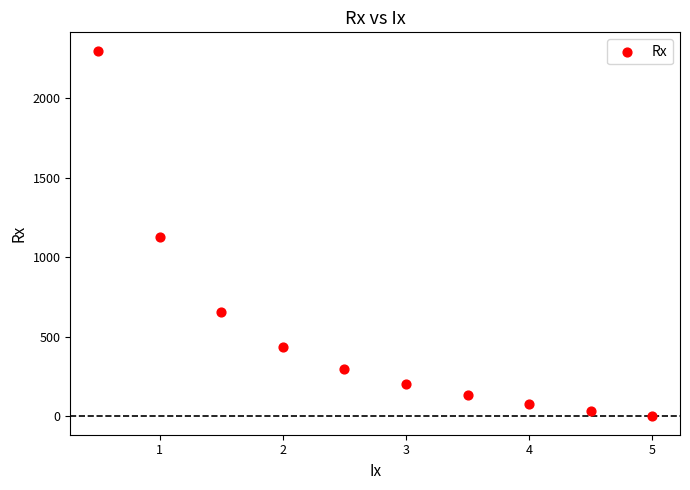

What is the average Y value?

528.1